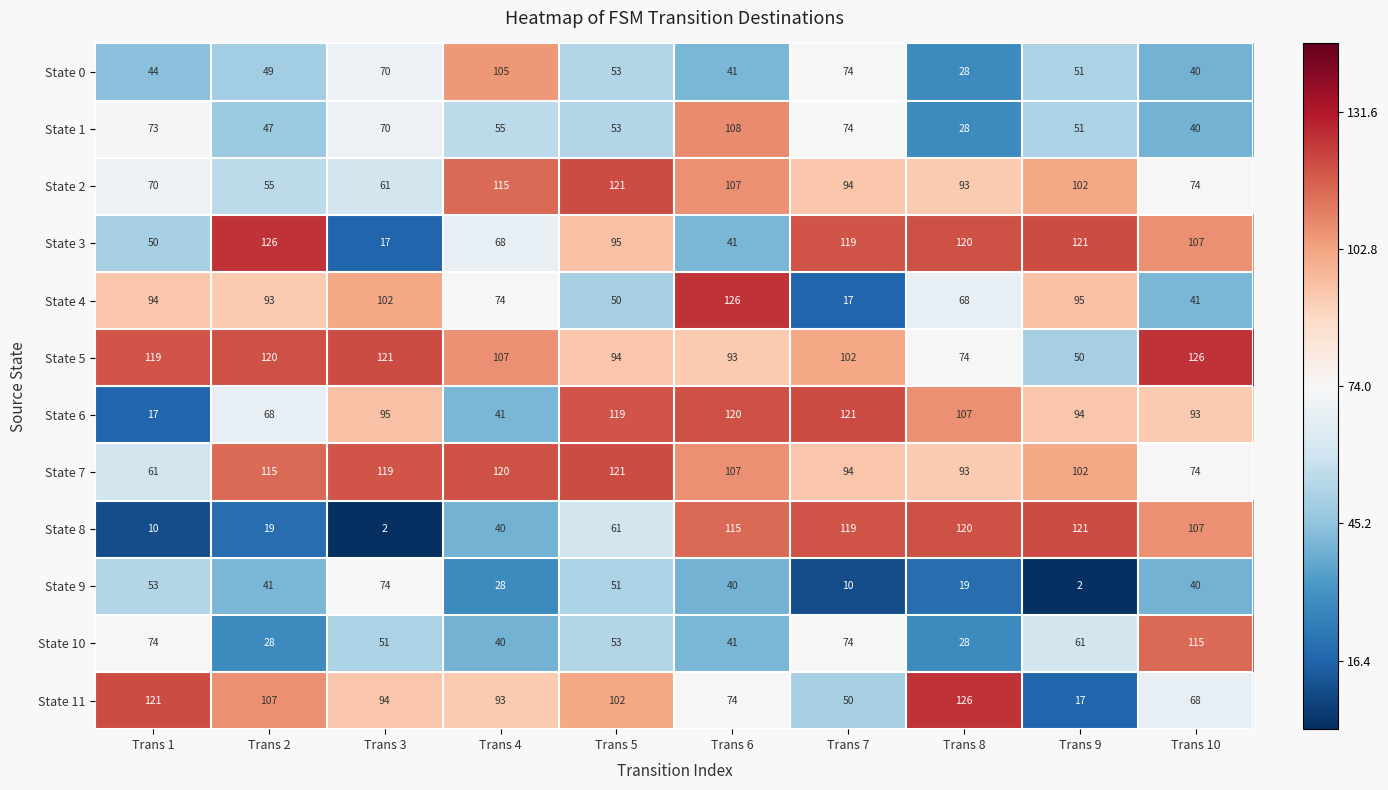

List the labels in order of State 1 value, largest first.

Trans 6, Trans 7, Trans 1, Trans 3, Trans 4, Trans 5, Trans 9, Trans 2, Trans 10, Trans 8